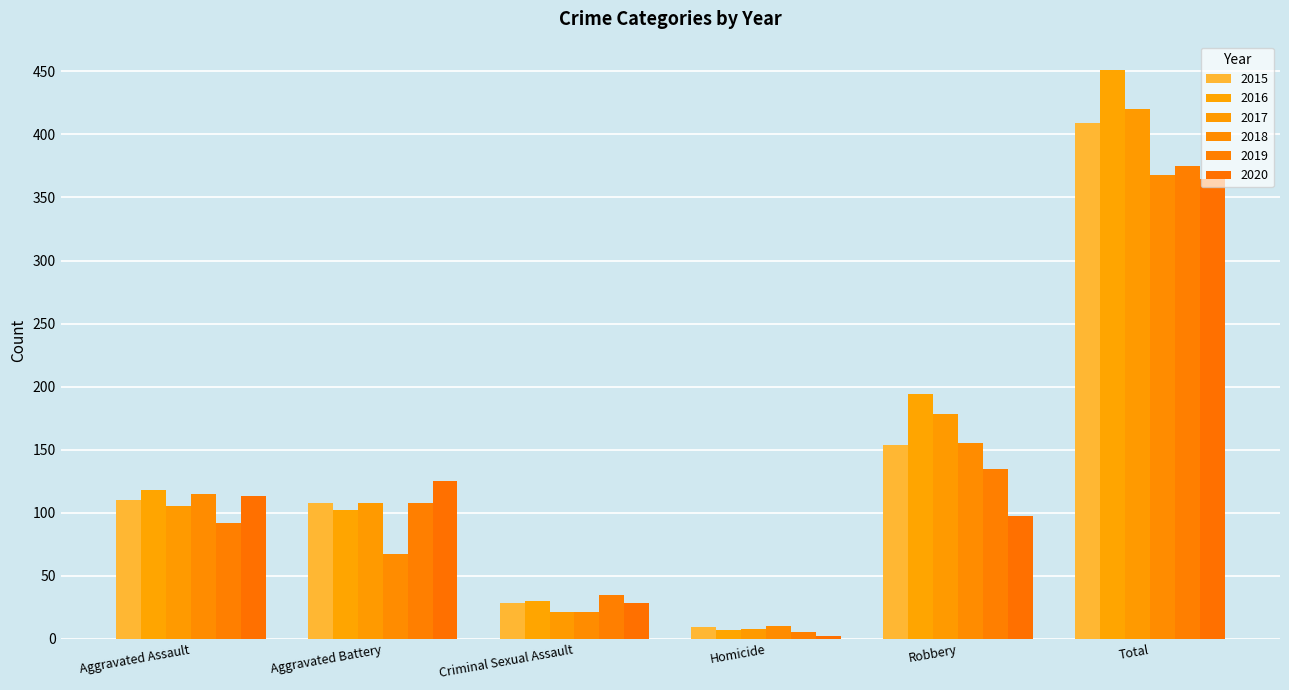

What is the spread (max minus min) of values at Total?

86